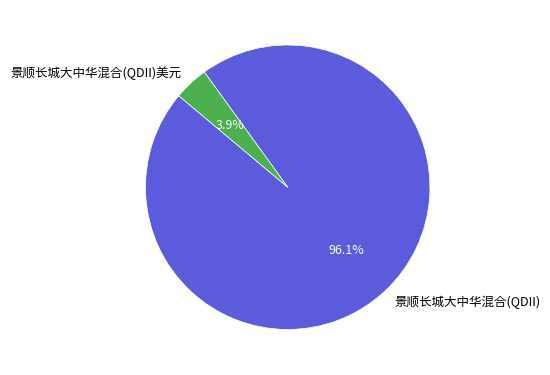

To the nearest percent, what portion does 景顺长城大中华混合(QDII)美元 represent?

4%